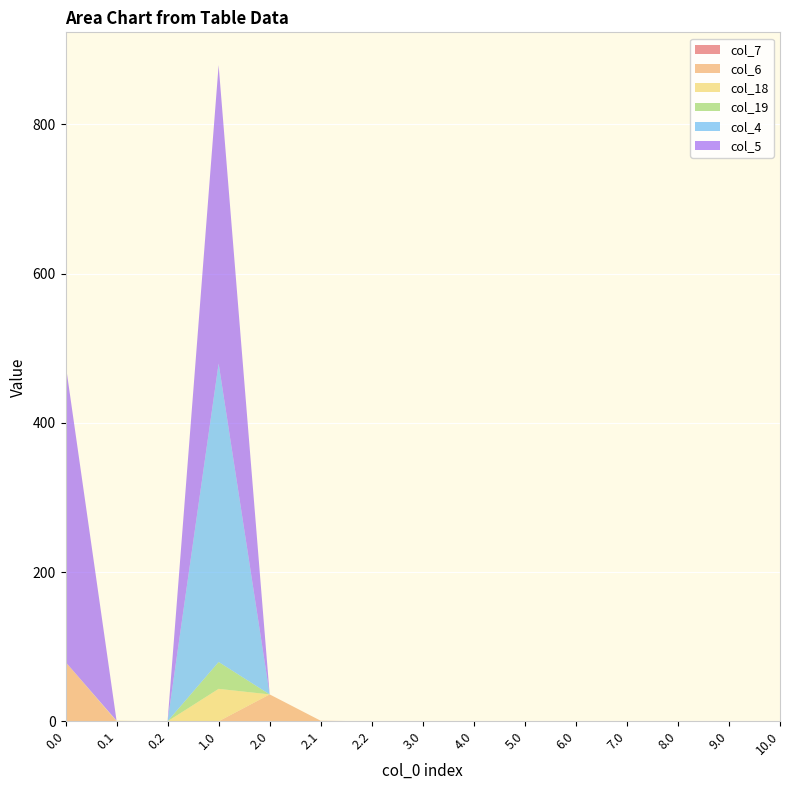

Reading left to right, what are all the values shown in this chart?

col_7: 0.0	0.0	0.0	0.0	0.0	0.0	0.0	0.0	0.0	0.0	0.0	0.0	0.0	0.0	0.0
col_6: 79.5	0.0	0.0	0.0	36.0	0.8	0.0	0.0	0.0	0.0	0.0	0.0	0.0	0.0	0.0
col_18: 0.0	0.8	0.0	43.5	0.0	0.0	0.0	0.0	0.0	0.0	0.0	0.0	0.0	0.0	0.0
col_19: 0.0	0.0	0.0	36.0	0.0	0.0	0.0	0.0	0.0	0.0	0.0	0.0	0.0	0.0	0.0
col_4: 0.0	0.0	0.0	400.0	0.0	0.0	0.0	0.0	0.0	0.0	0.0	0.0	0.0	0.0	0.0
col_5: 400.0	0.0	0.0	400.0	0.0	0.0	0.0	0.0	0.0	0.0	0.0	0.0	0.0	0.0	0.0